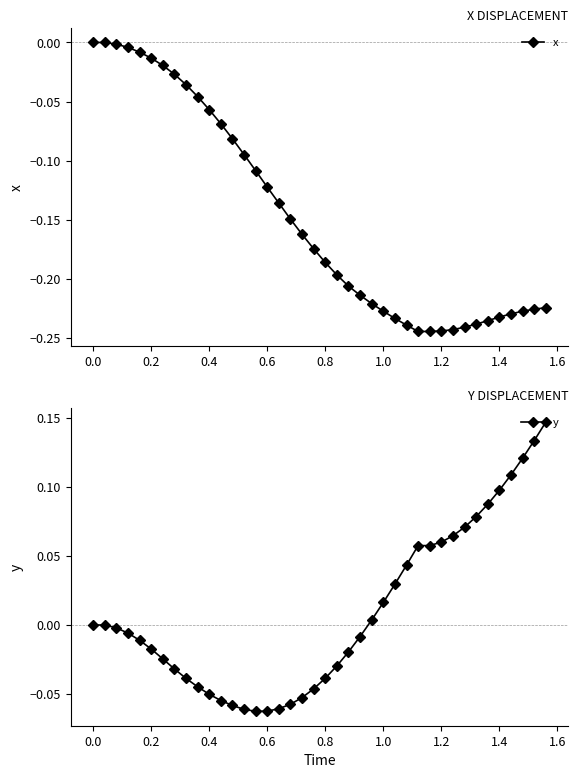

Does the chart display data point markers on the line(s)?

Yes